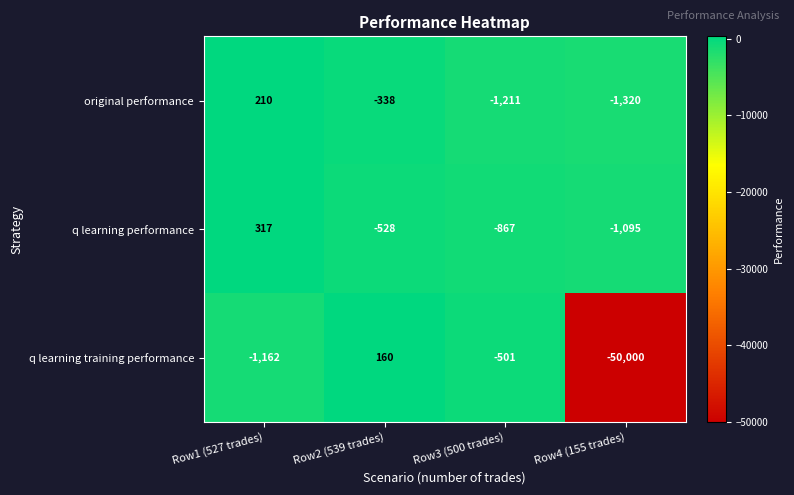

What is the total value across all series at Row1 (527 trades)?

-635